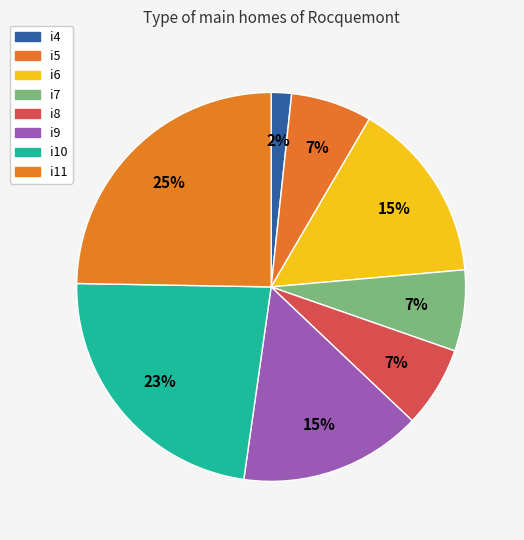

Is the sum of i5 and i11 greater than half?

No